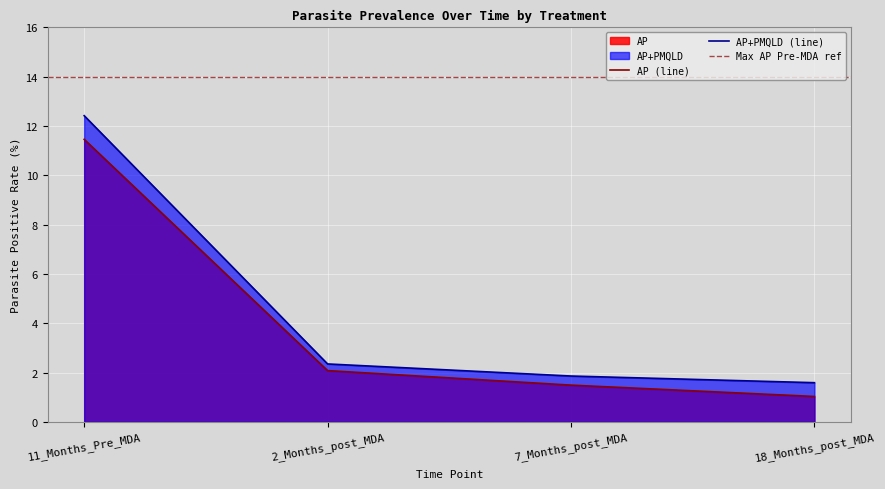

What is the sum of all AP values?

16.1